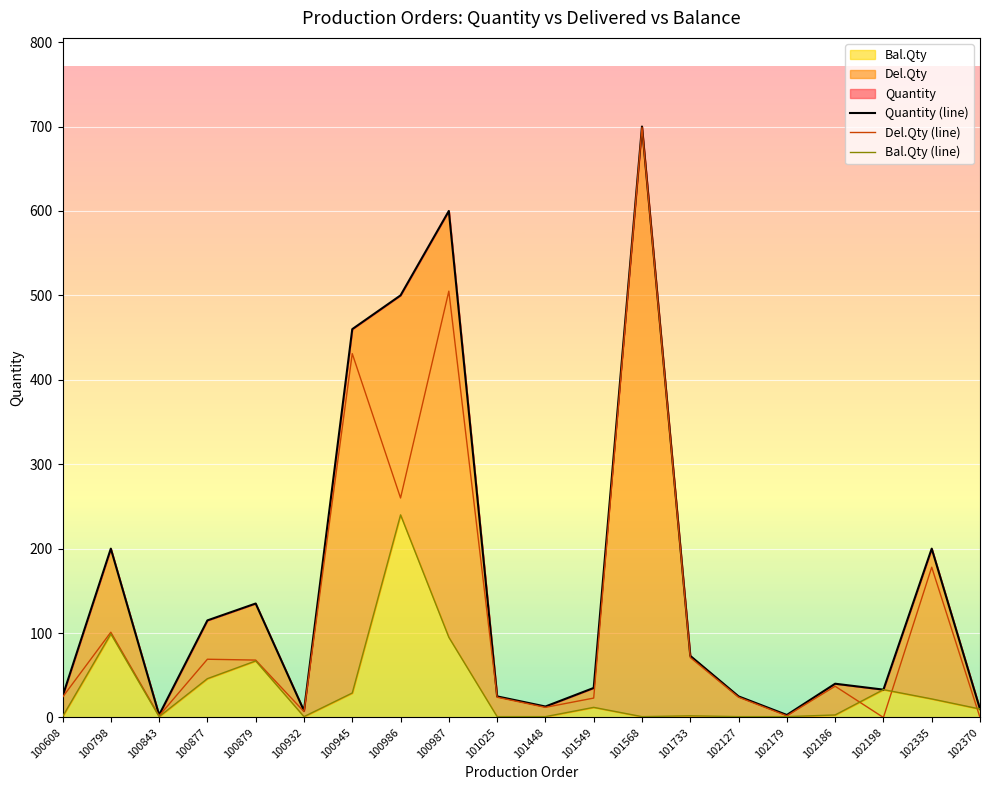

Which series changed the most between 100879 and 100932?

Quantity (line)